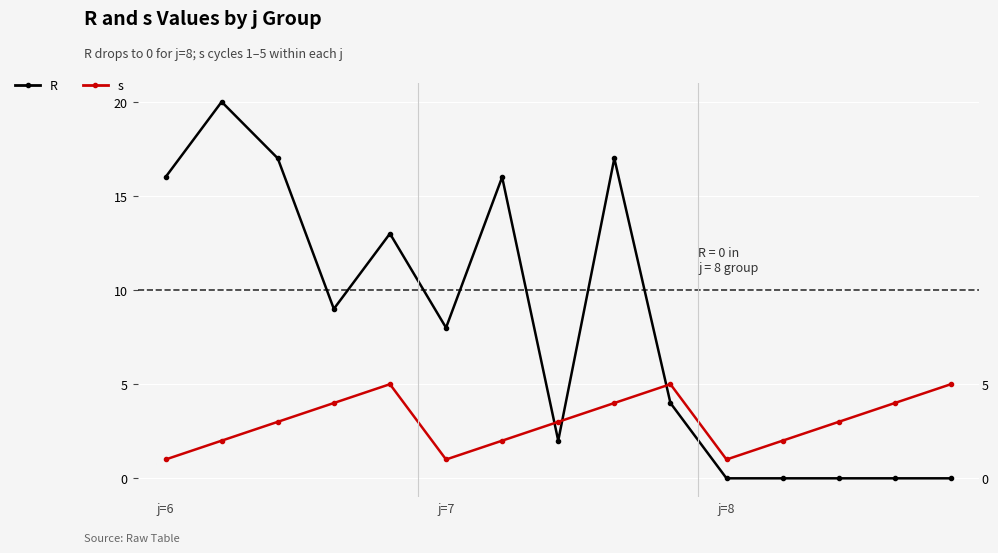

What is the sum of the R values at j=6 and 4?

29